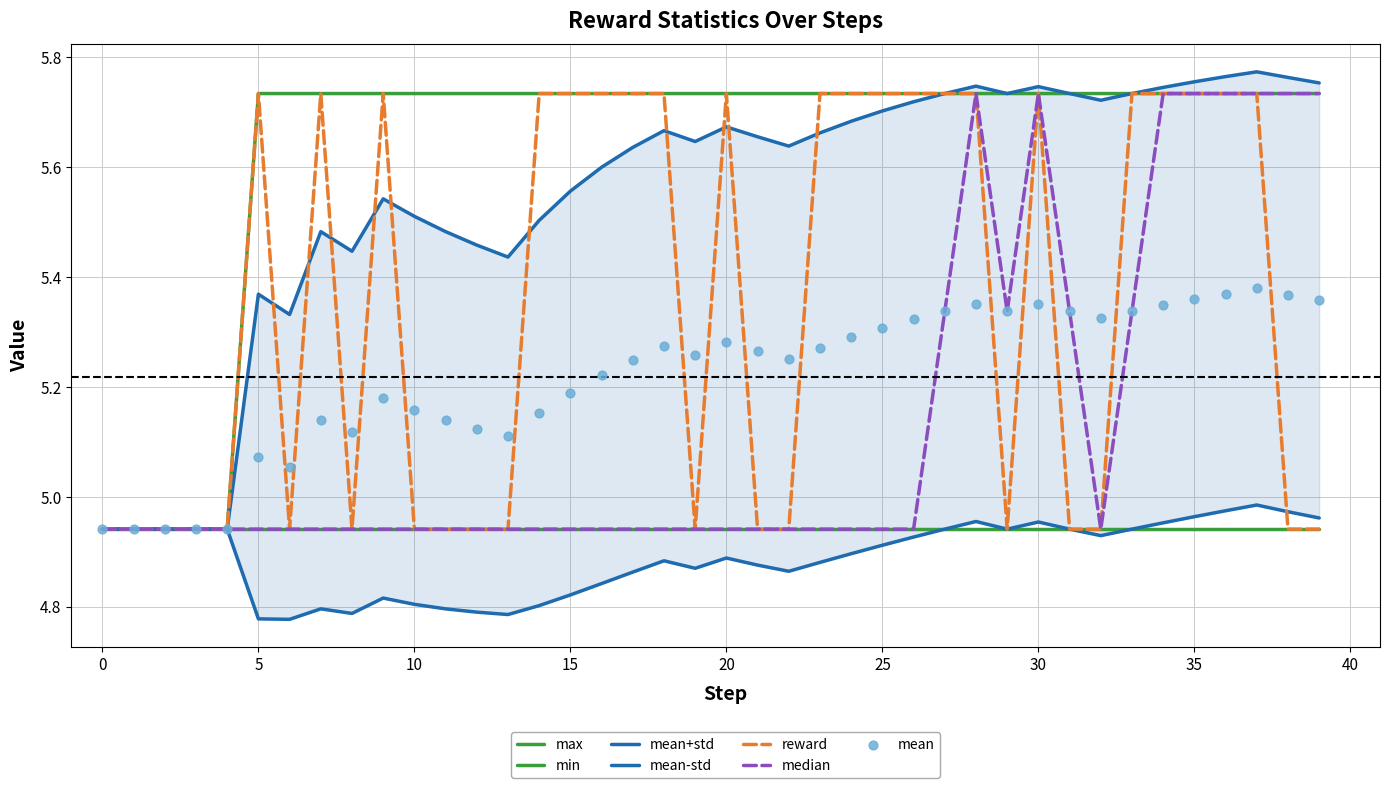

Which series has the largest Y range (max minus min)?

median